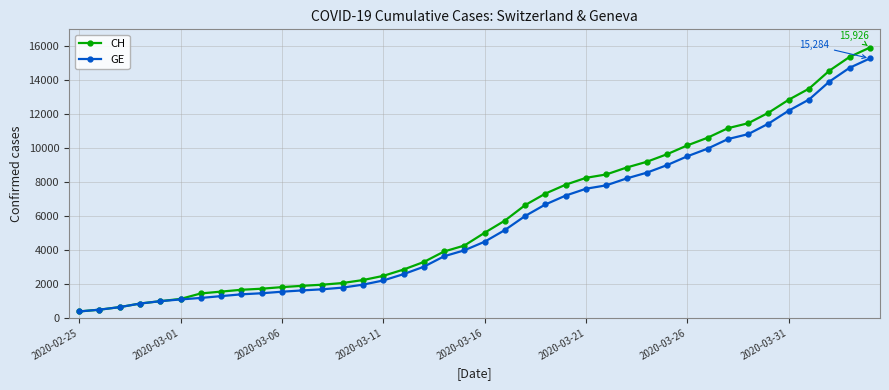

Which series has the largest range (max minus min)?

CH